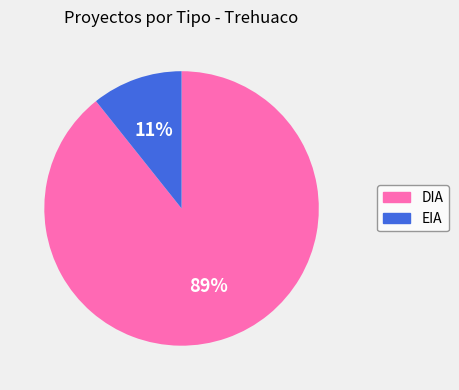

True or false: DIA accounts for 99% of the total.

False